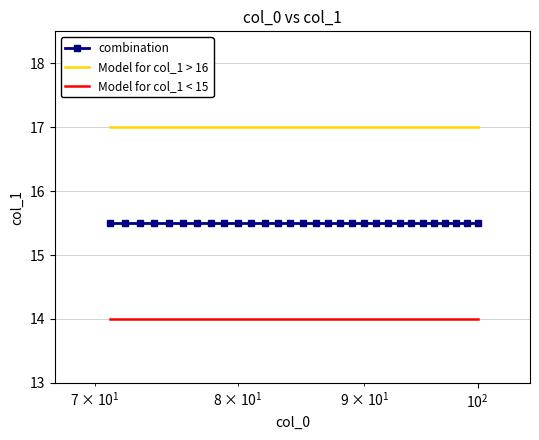

What is the highest value of the combination series?

15.5